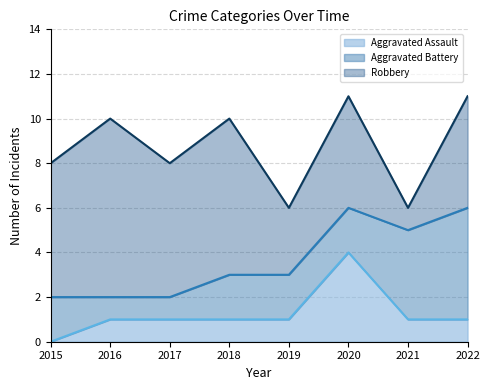

How many values in the Aggravated Assault series exceed 1?

1